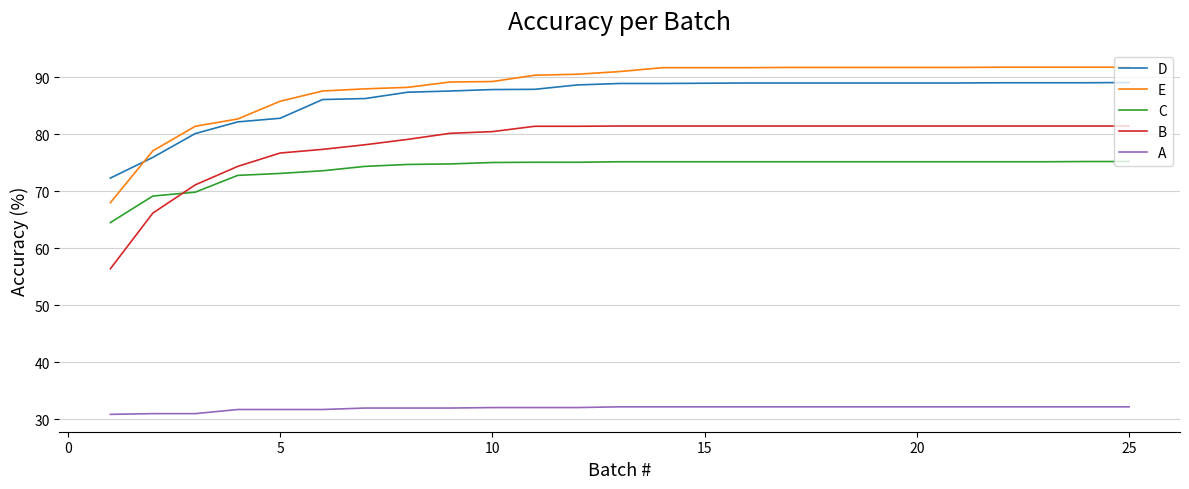

True or false: C and A cross at least once.

False